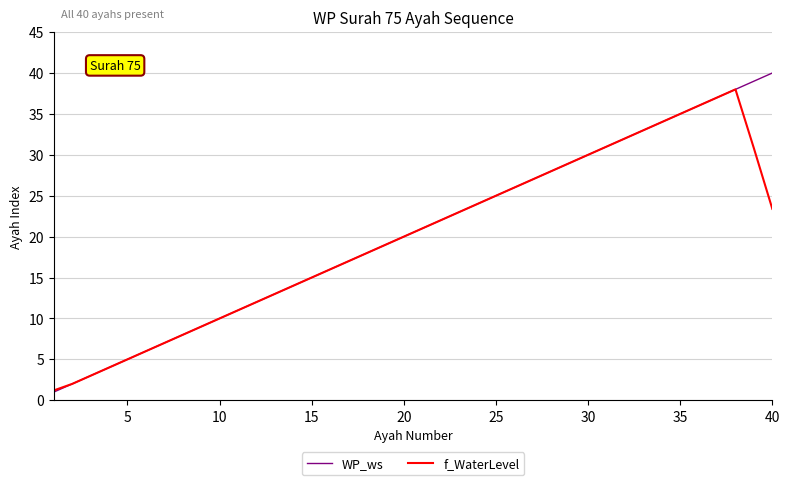

What is the maximum value for WP_ws?

40.0